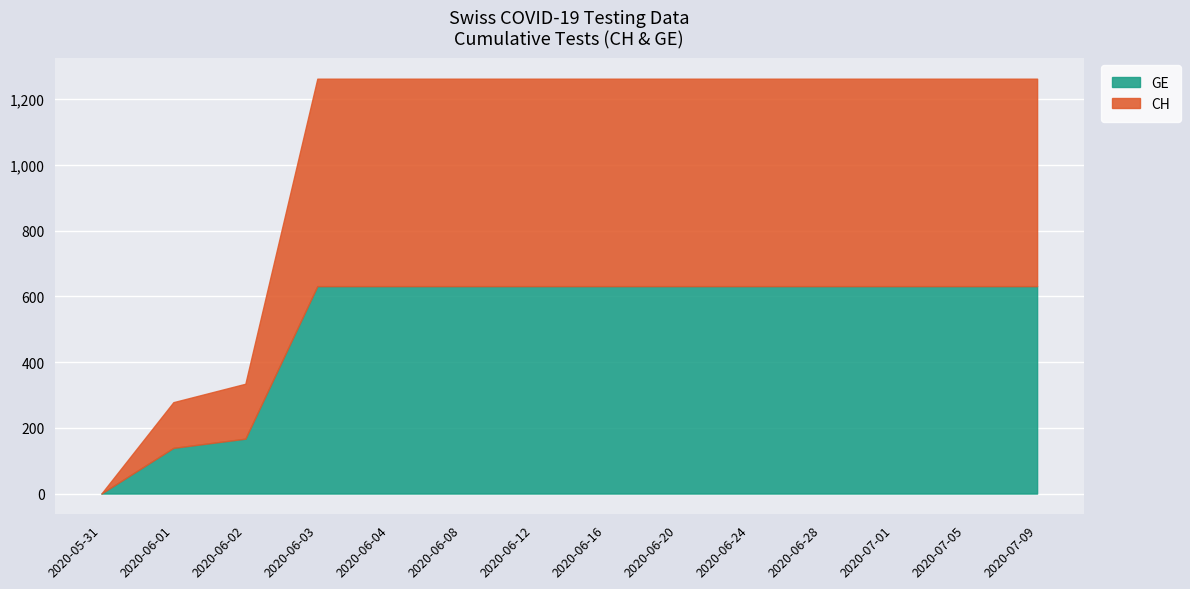

Reading left to right, extract all data points from this chart.

GE: 2020-05-31=0	2020-06-01=139	2020-06-02=167	2020-06-03=631	2020-06-04=631	2020-06-08=631	2020-06-12=631	2020-06-16=631	2020-06-20=631	2020-06-24=631	2020-06-28=631	2020-07-01=631	2020-07-05=631	2020-07-09=631
CH: 2020-05-31=0	2020-06-01=139	2020-06-02=167	2020-06-03=631	2020-06-04=631	2020-06-08=631	2020-06-12=631	2020-06-16=631	2020-06-20=631	2020-06-24=631	2020-06-28=631	2020-07-01=631	2020-07-05=631	2020-07-09=631